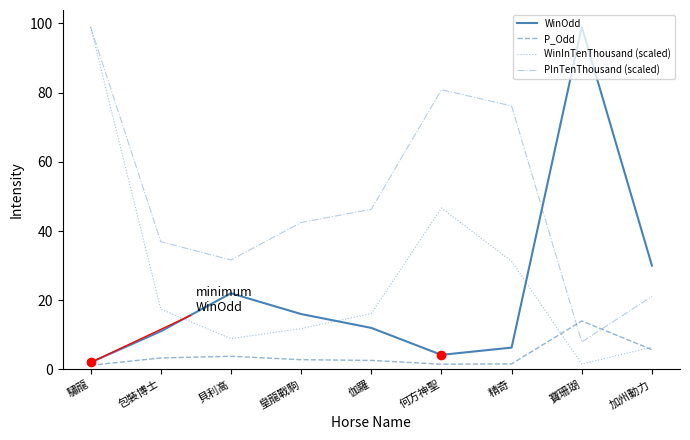

What position from the right is 何方神聖?

4